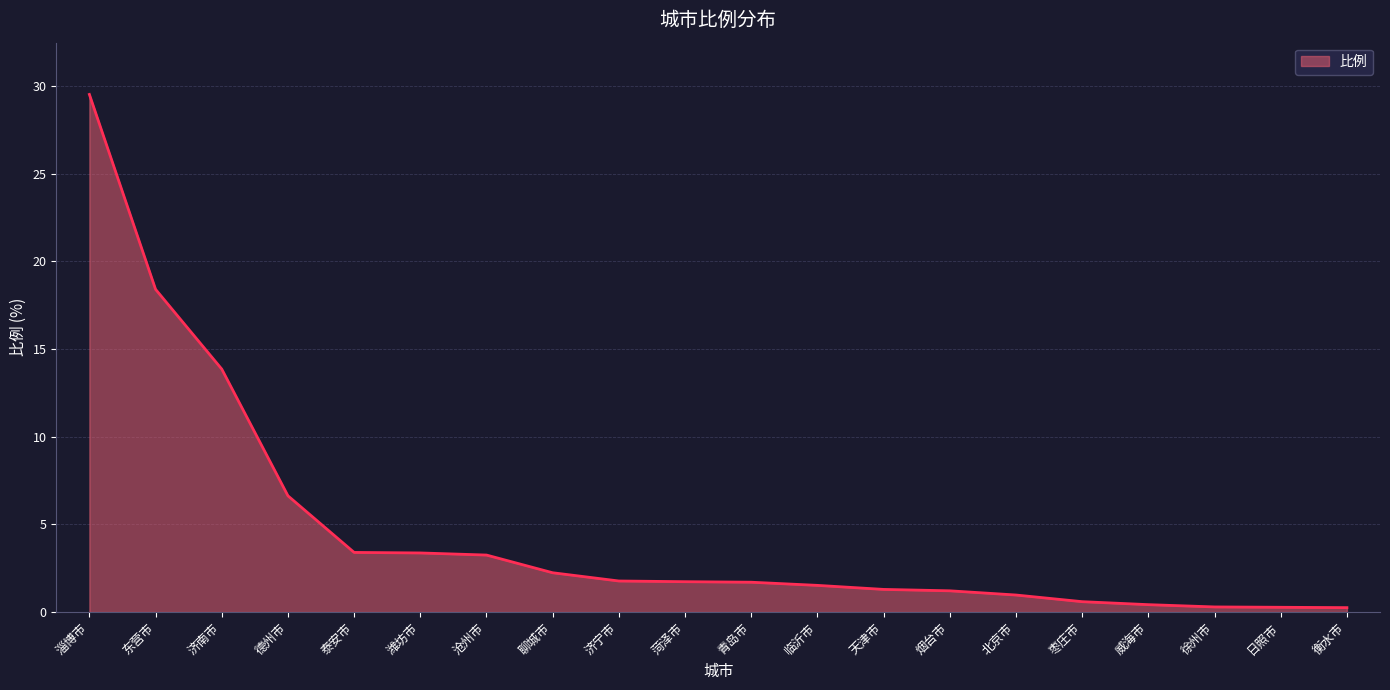

What is the difference between the maximum and minimum values?

29.3